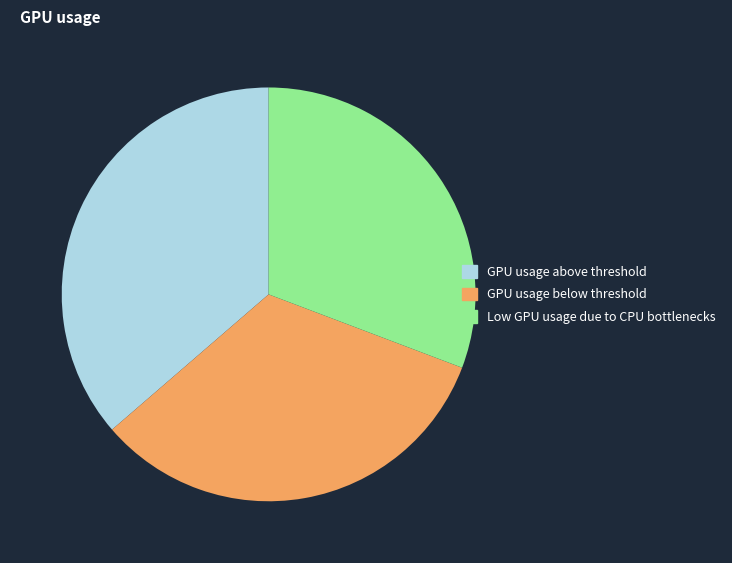

Is it true that Low GPU usage due to CPU bottlenecks is 31% of the pie?

True